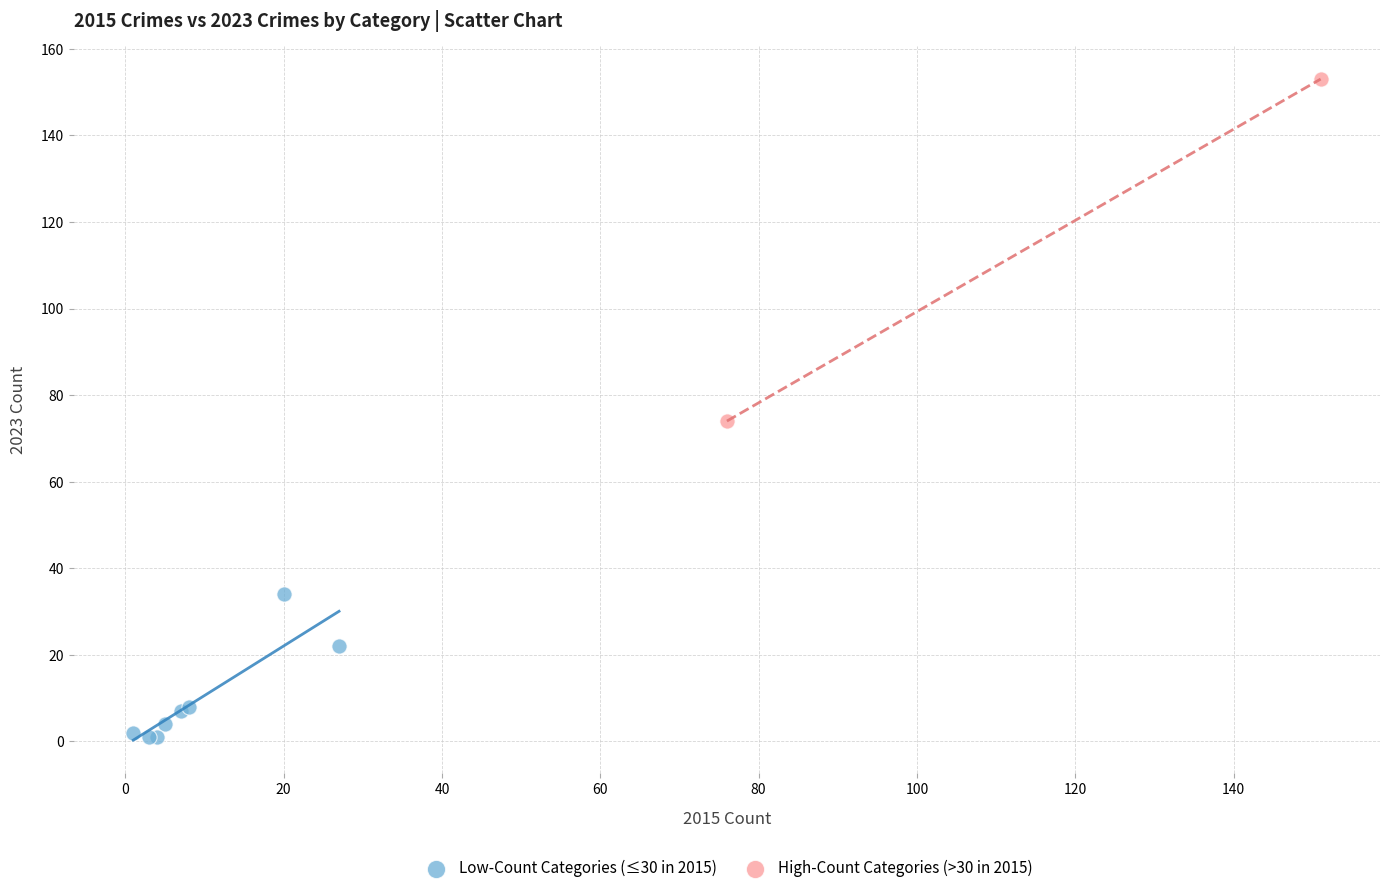

What are all the series names shown in the legend?

Low-Count Categories (≤30 in 2015), High-Count Categories (>30 in 2015)